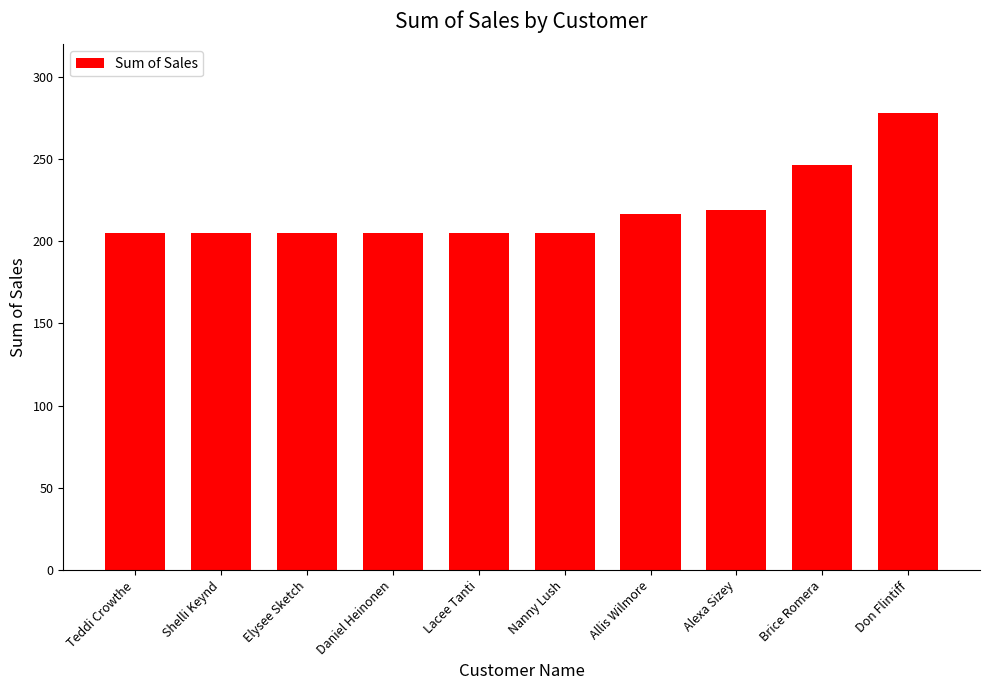

What is the difference between the second highest and second lowest values?

41.3